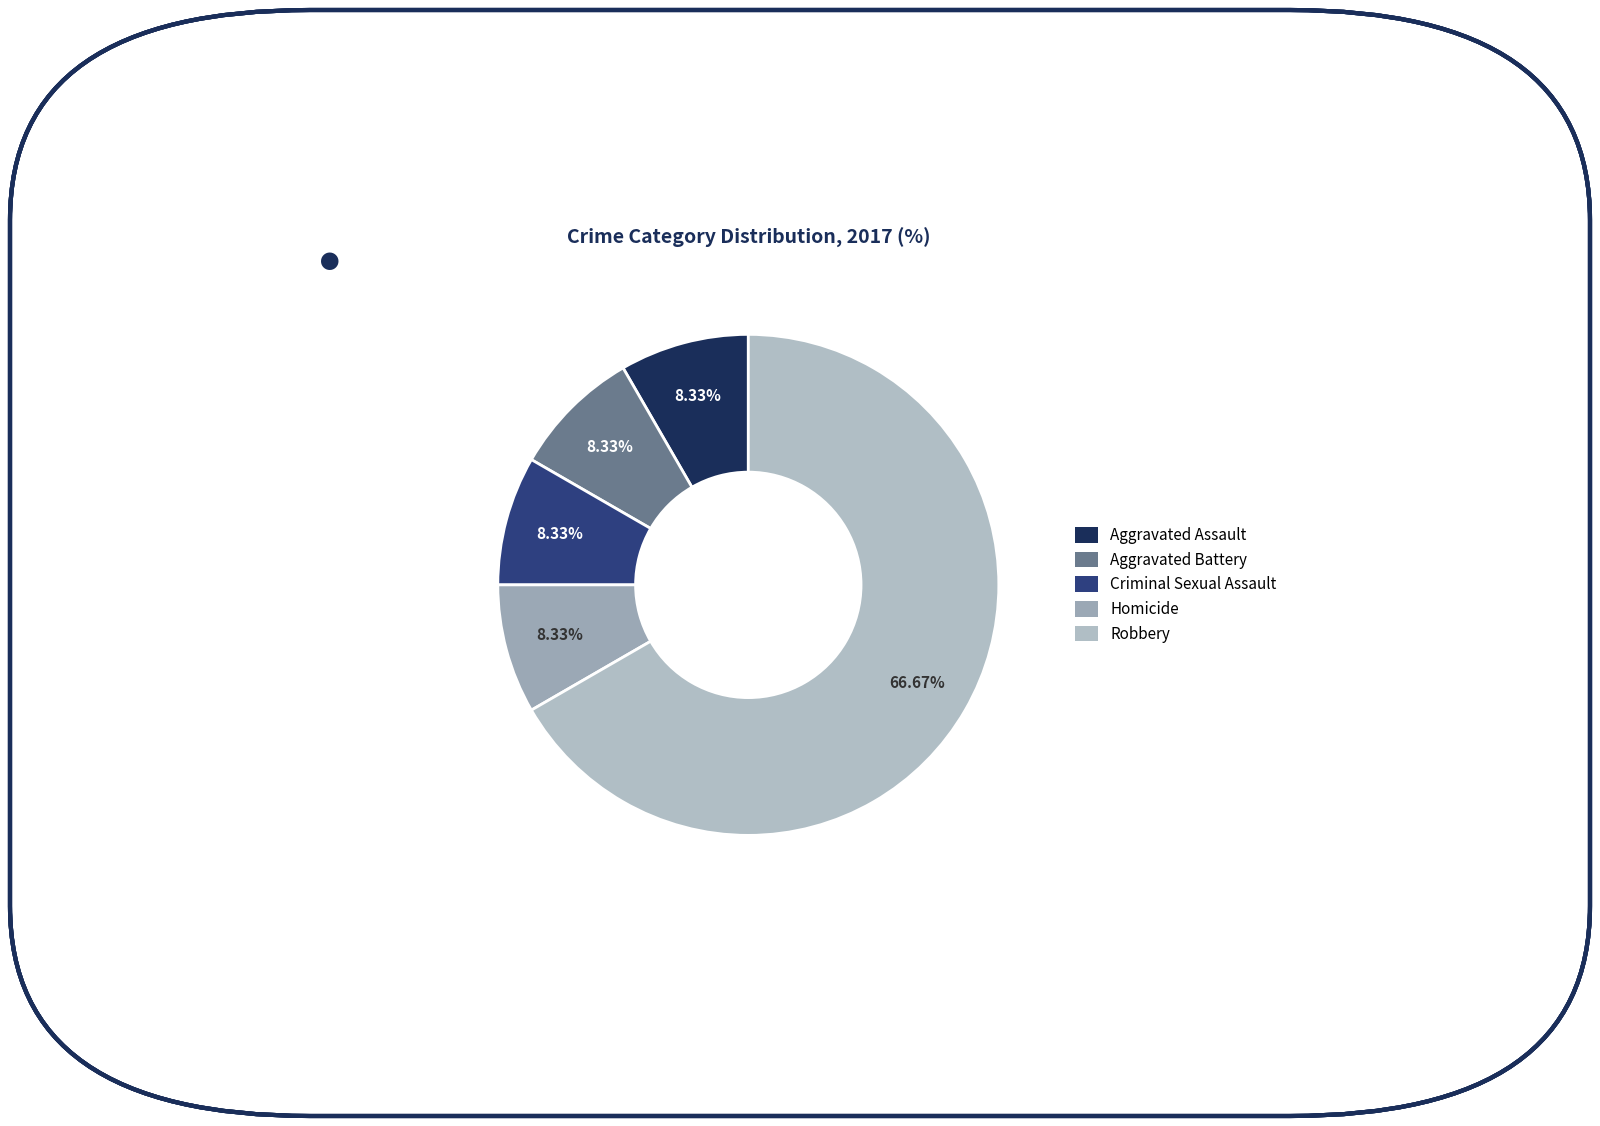

True or false: Criminal Sexual Assault accounts for 18% of the total.

False